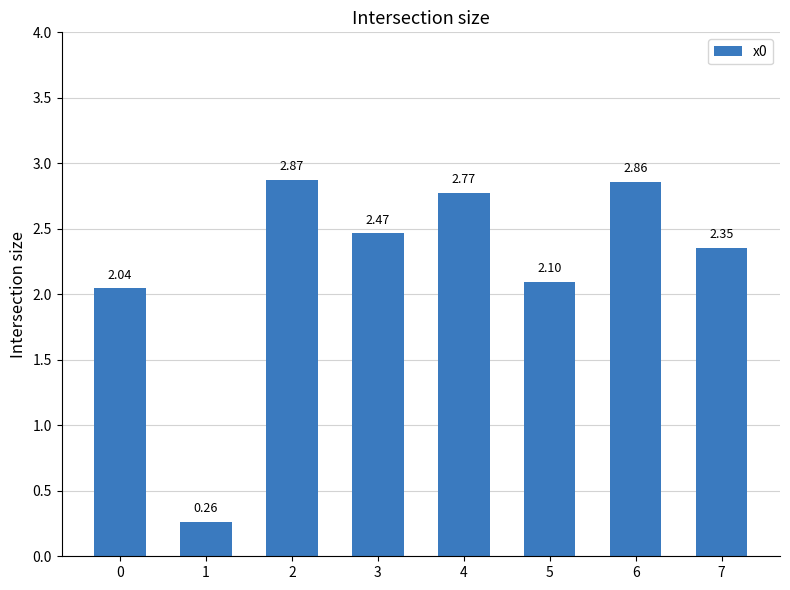

What is the change in value from 6 to 7?

-0.5